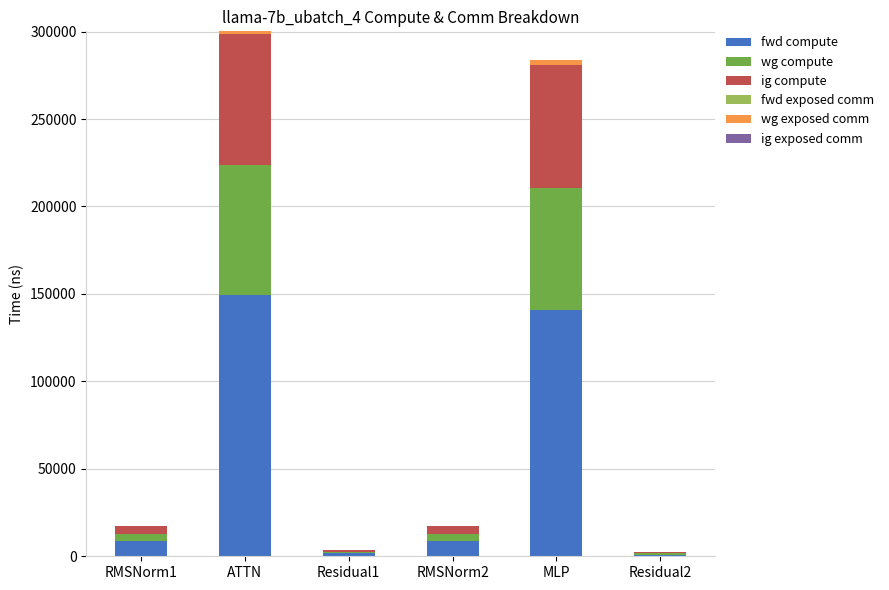

What is the maximum value for fwd compute?

149264.8